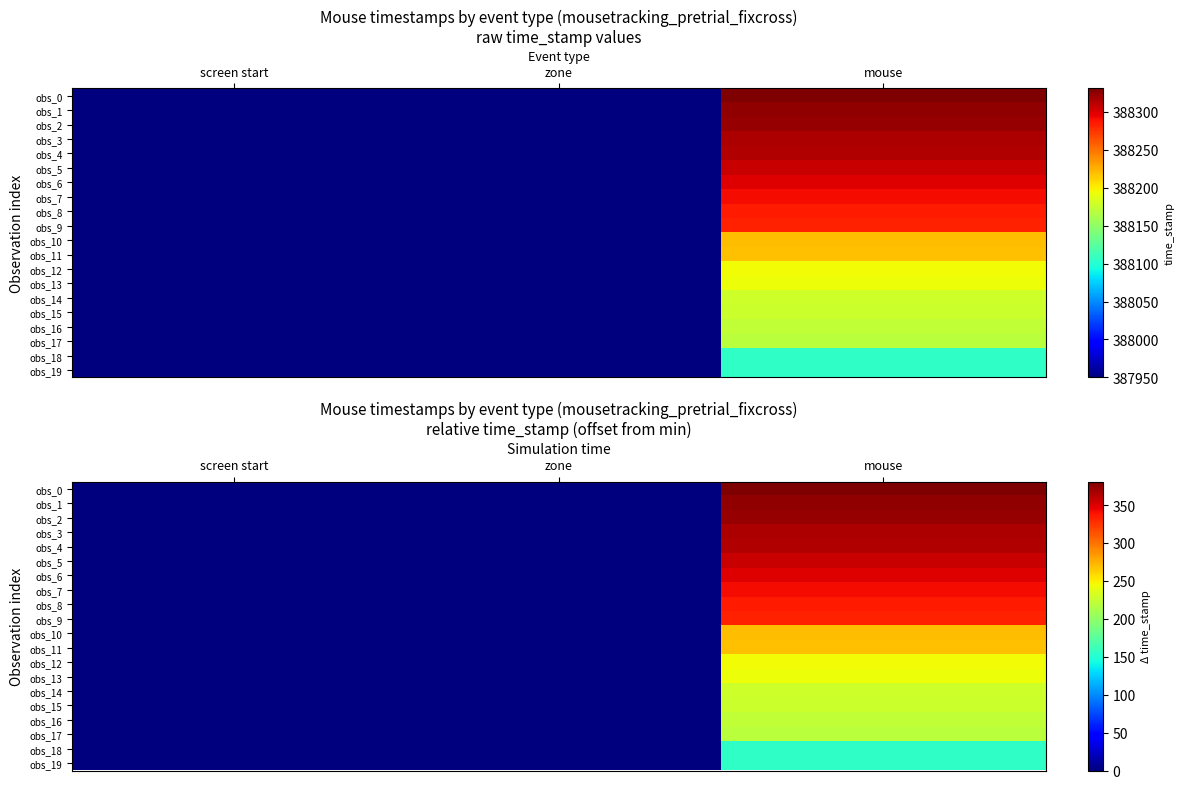

At how many categories does at least one series exceed 157?

1